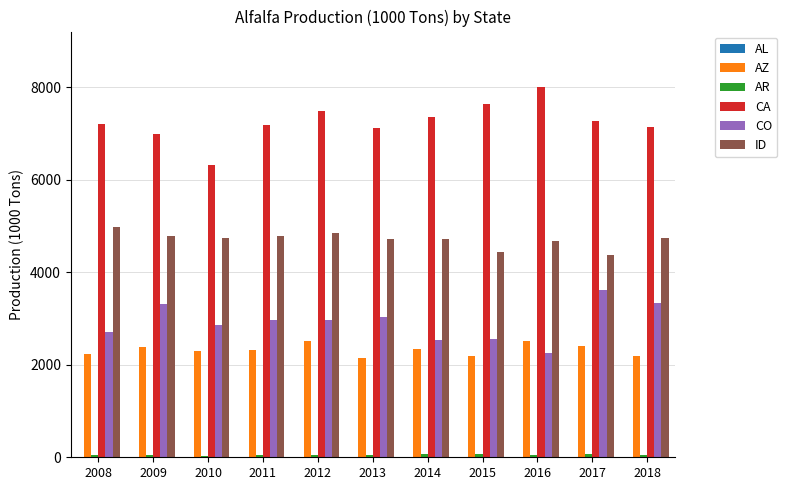

How many bars are there in total?

55